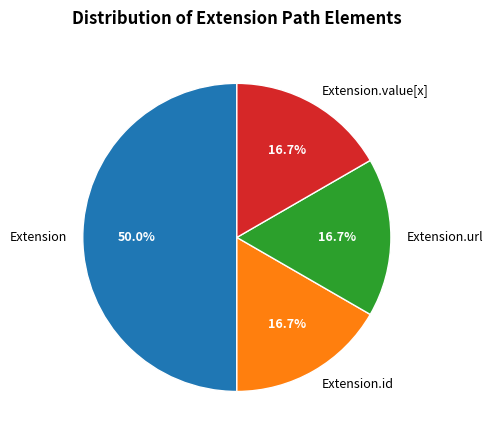

Count the number of slices in the pie.

4